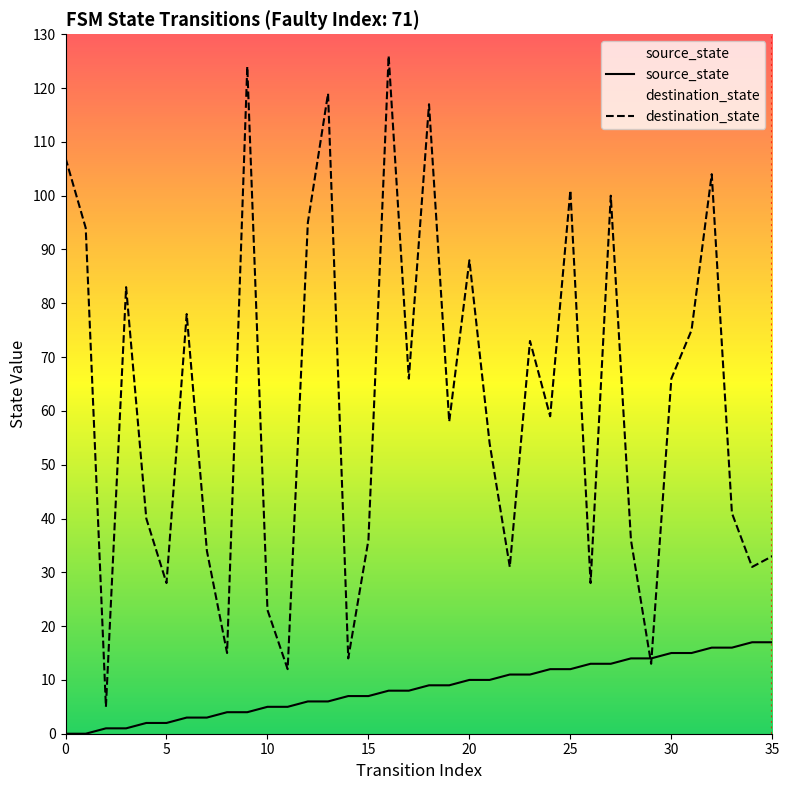

What is the sum of all source_state values?

306